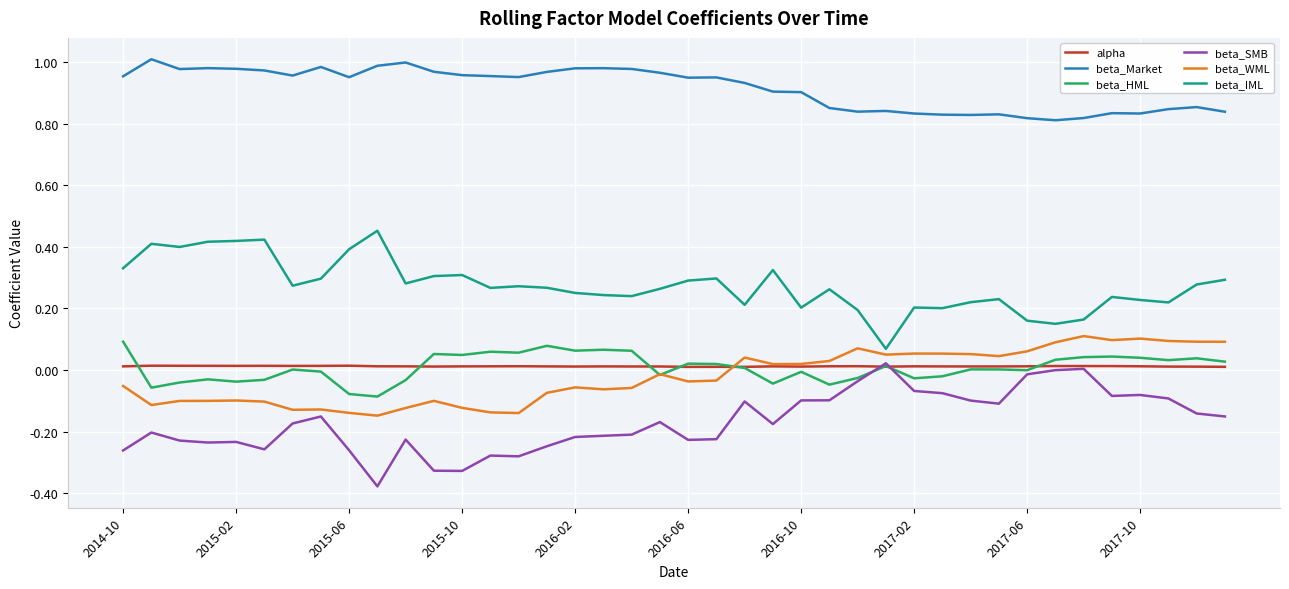

Which series has the largest total across all categories?

beta_Market